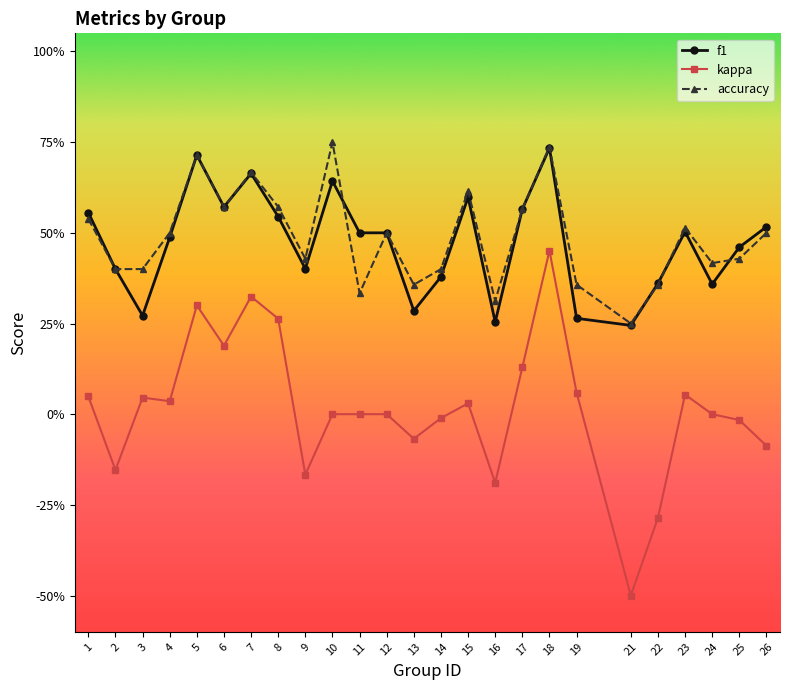

Does the chart display data point markers on the line(s)?

Yes